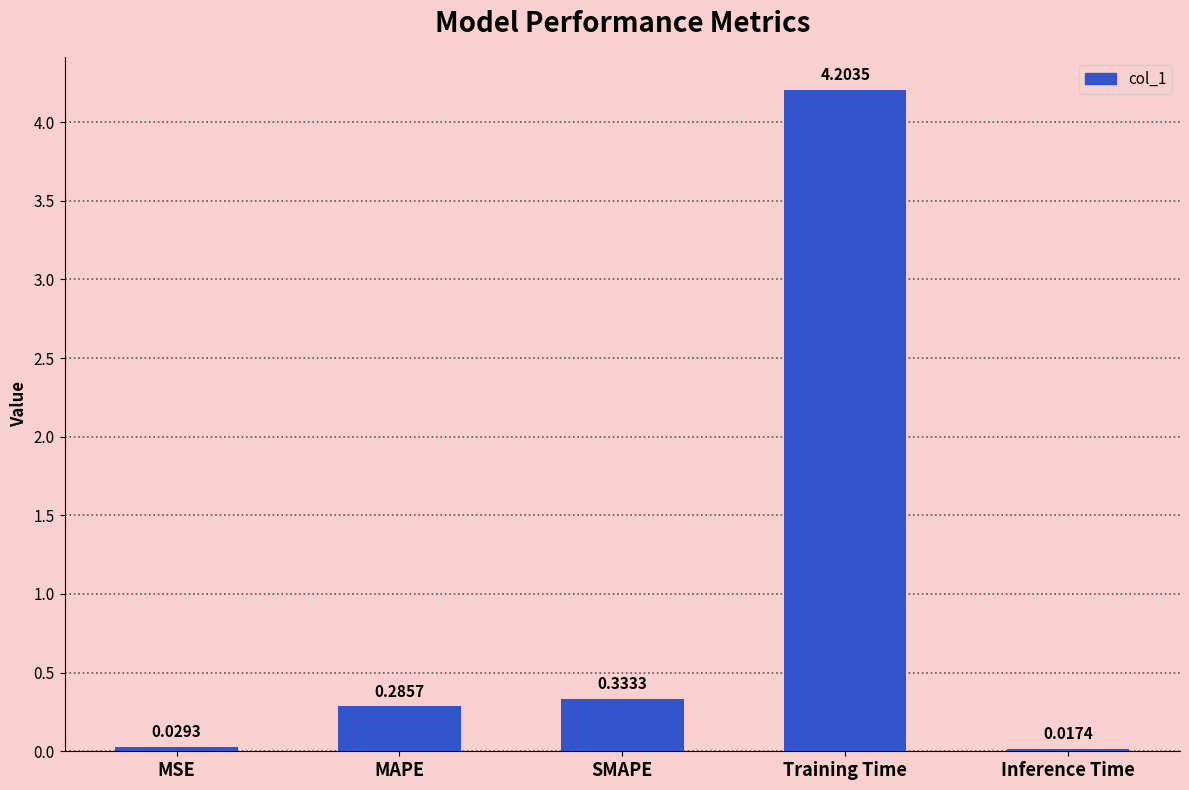

What is the change in value from MSE to SMAPE?

+0.3